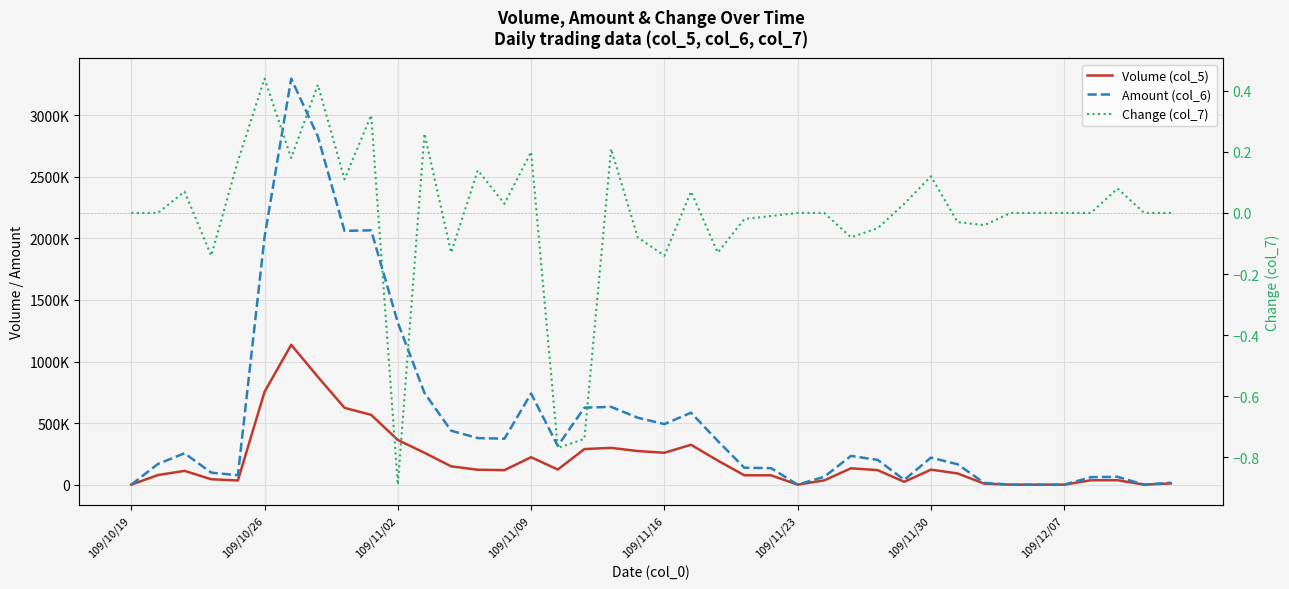

Between 109/10/19 and 109/11/02, which series saw the biggest shift?

Amount (col_6)